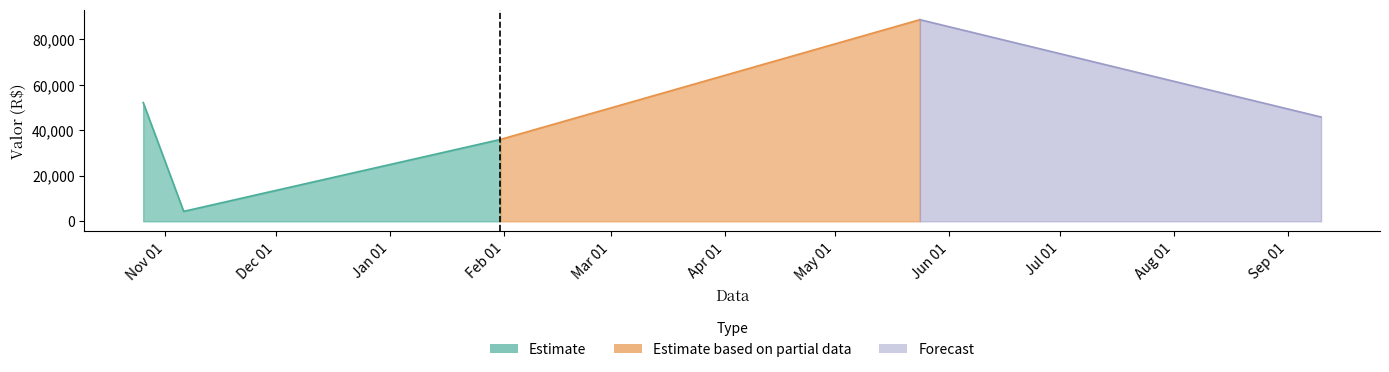

What is the difference between the maximum and second lowest values?

52714.7